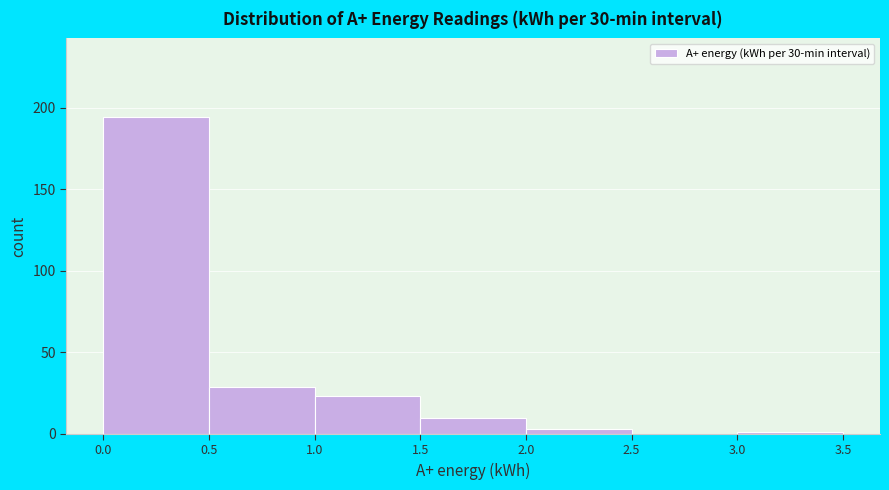

Which range on the x-axis has the tallest bar?

0.0 to 0.5